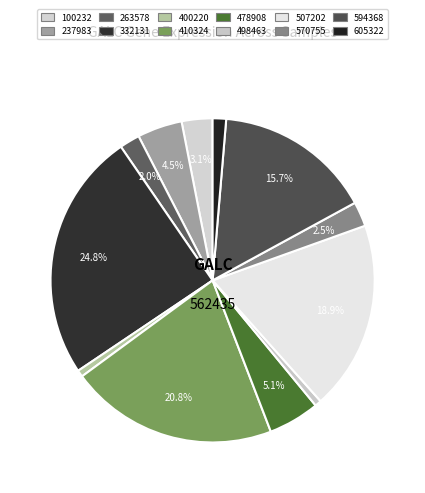

How many segments does this pie chart have?

12